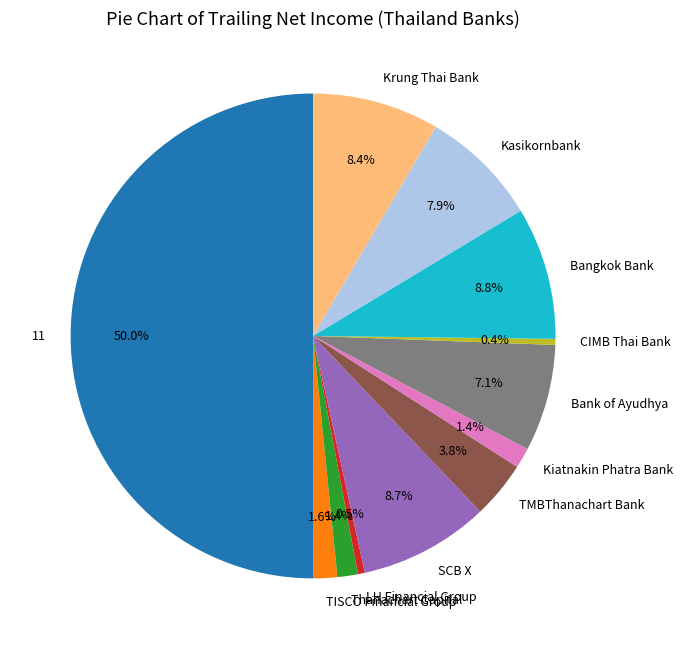

To the nearest percent, what is the combined percentage of SCB X and Thanachart Capital?

10%